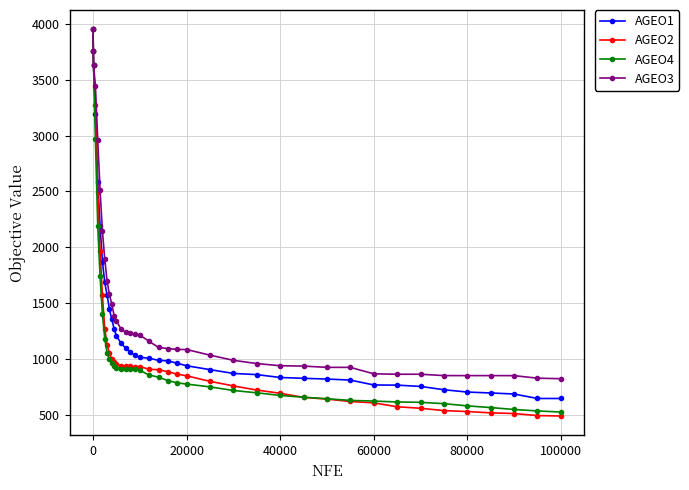

Which series has the widest spread of values?

AGEO2